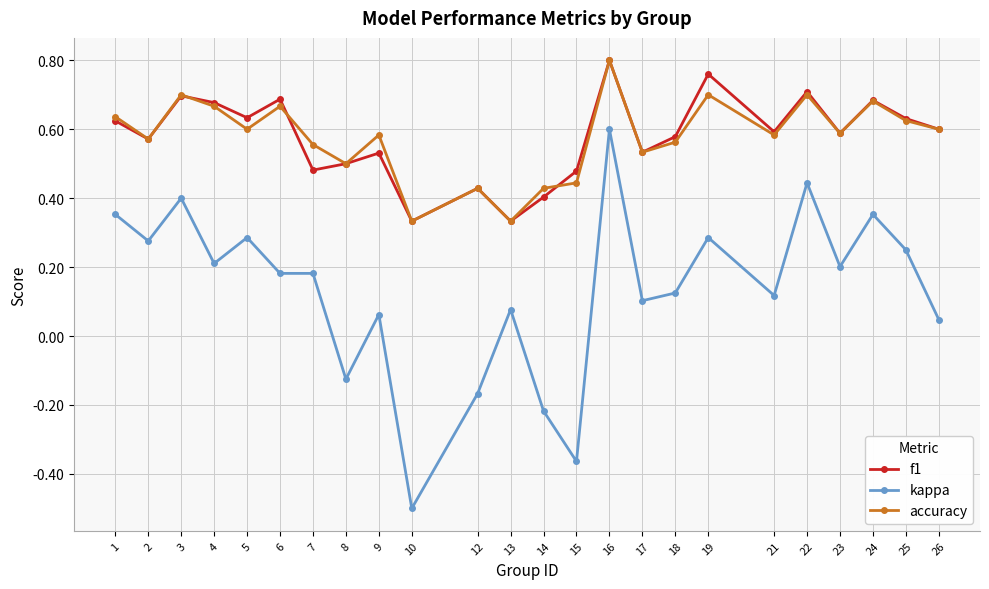

True or false: f1 and accuracy intersect in this chart.

True